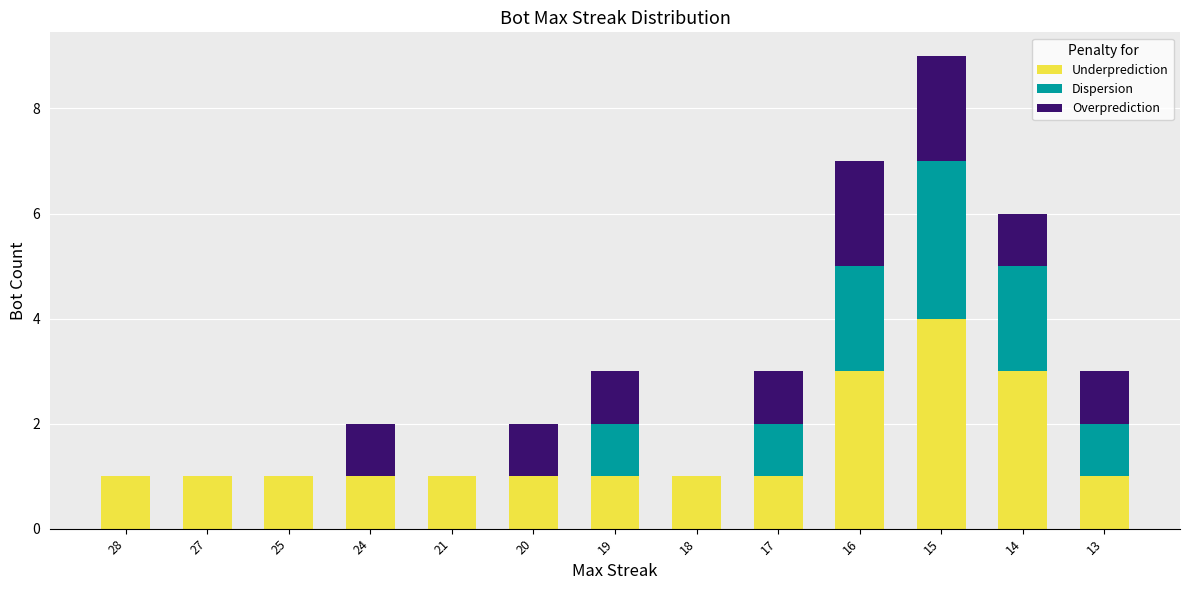

The value of Underprediction at 24 is 2. True or false?

False